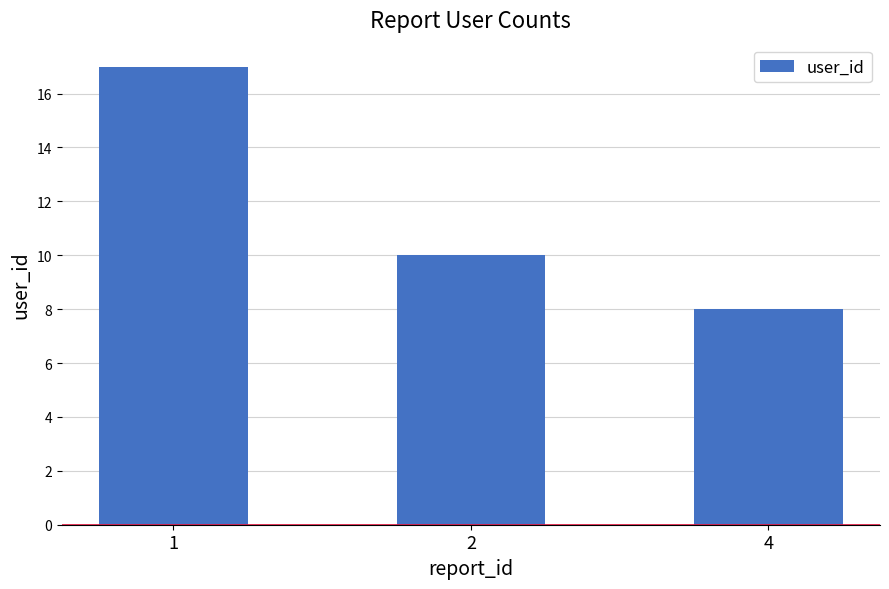

Between 2 and 4, which is larger?

2